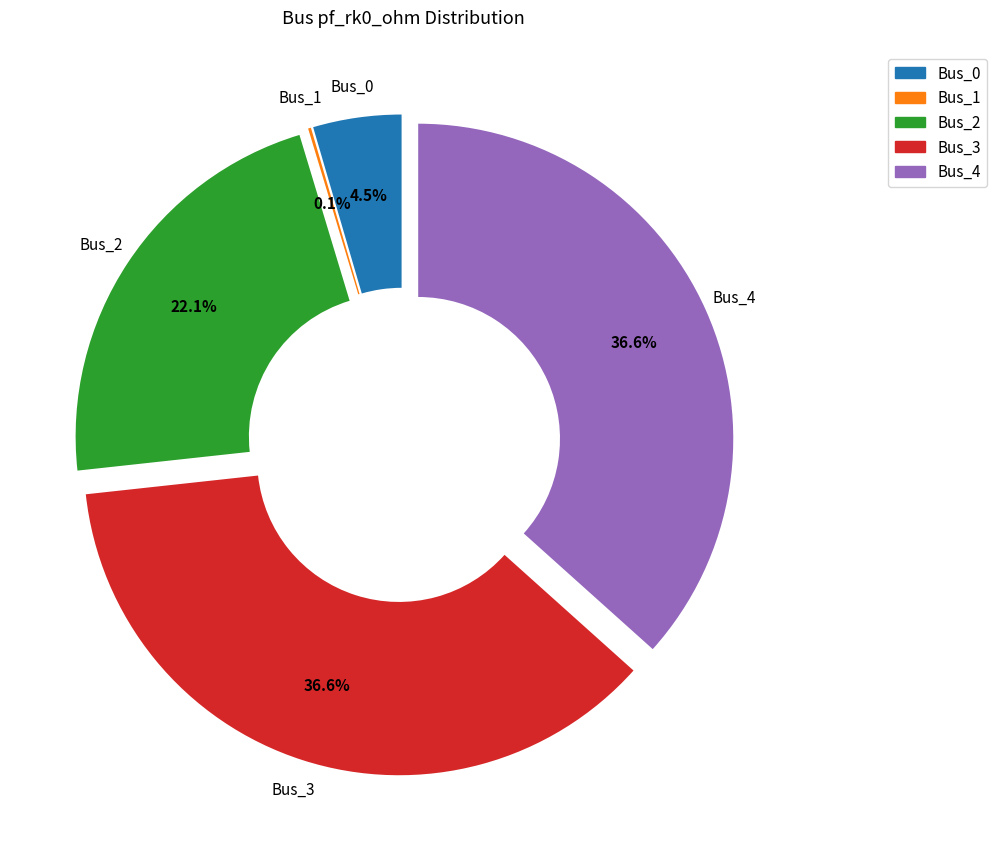

Which category has the smallest portion of the pie?

Bus_1